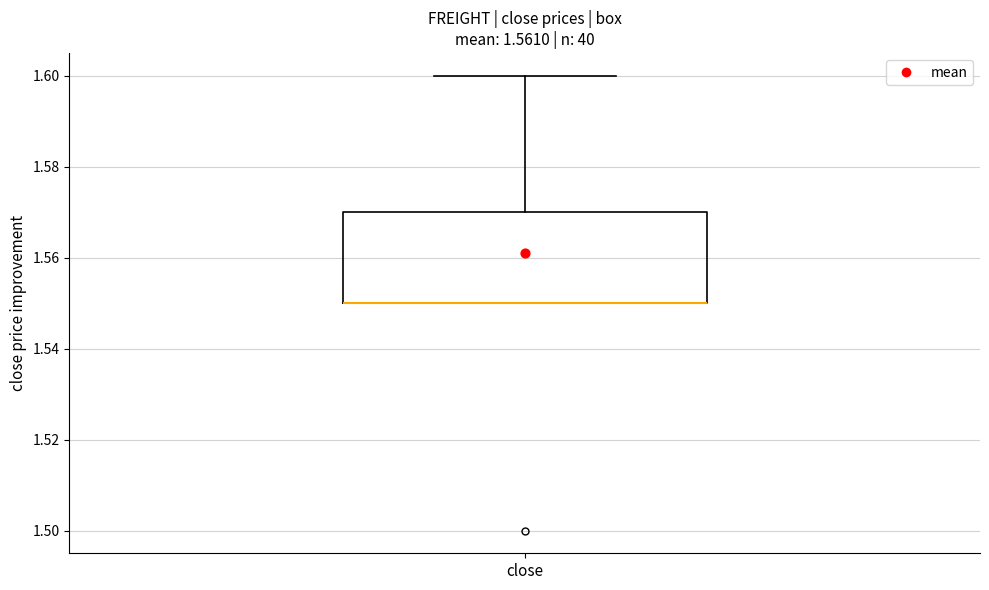

Transcribe this box plot: give where the median line is, the range the box spans, and where the two whiskers end, as read against the y-axis. The values are not printed on the chart, so give them approximately, as read against the axis.

median 1.55 (drawn on the box's lower edge), box 1.55 to 1.57, whiskers 1.55 to 1.60